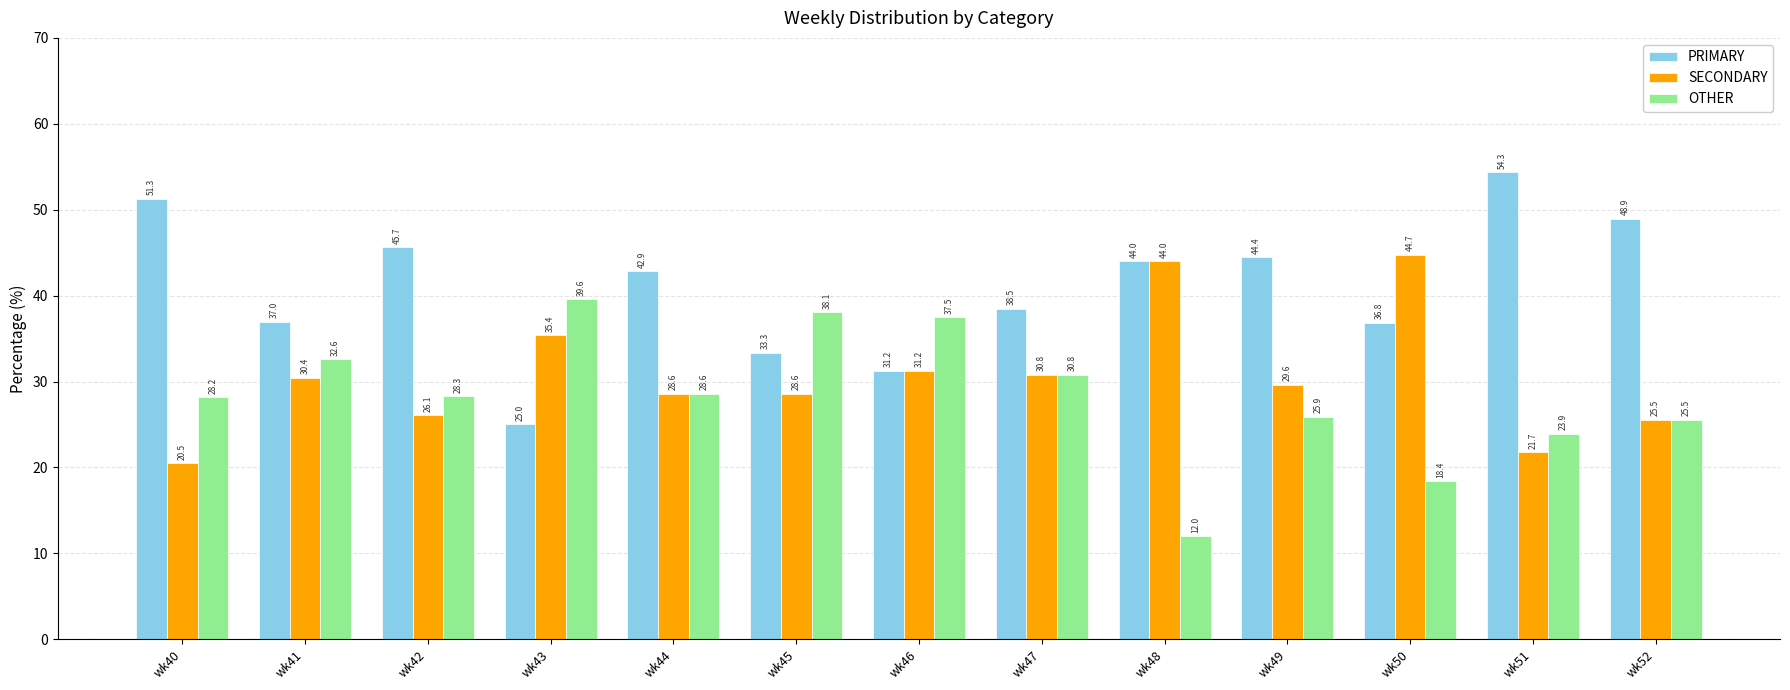

Where is PRIMARY nearest to the value 39?

wk47